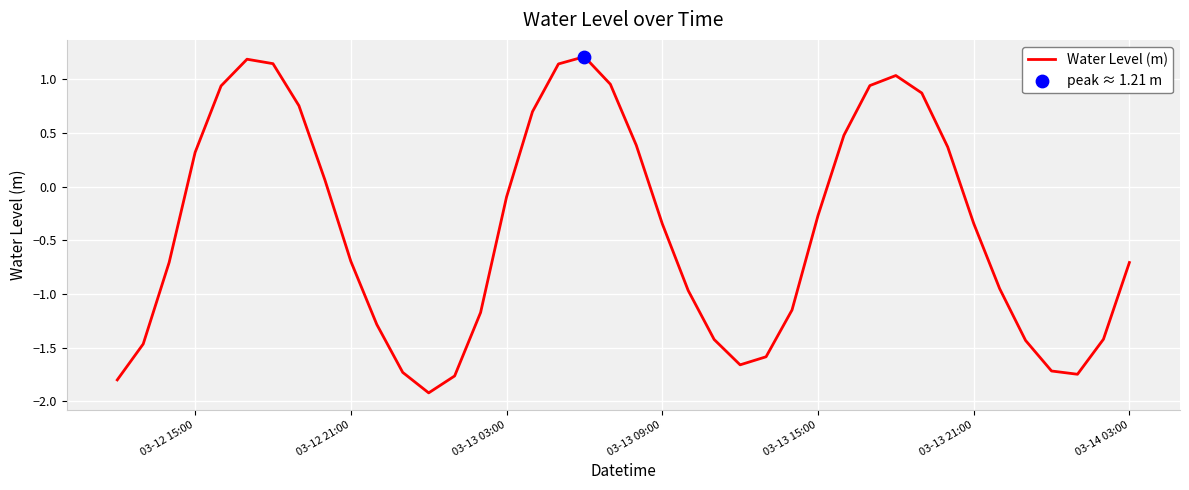

What is the difference between the maximum and minimum values?

3.1